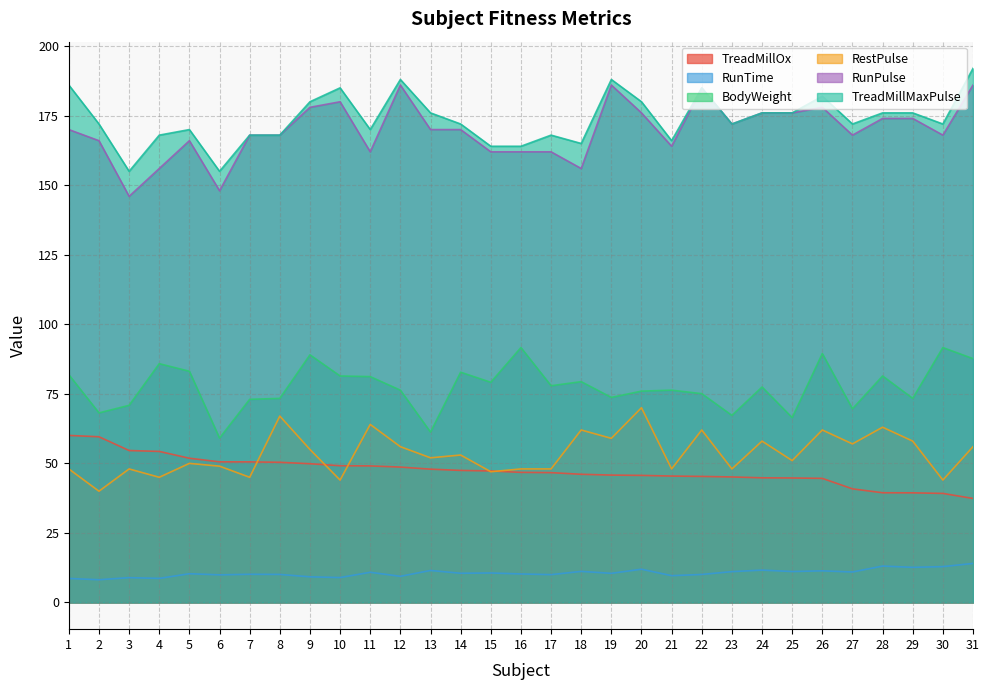

At which label does BodyWeight first exceed 77?

1